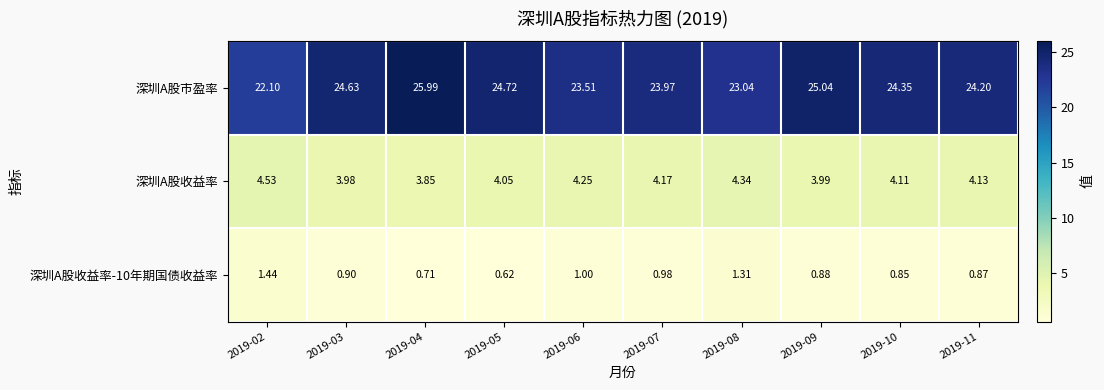

Between 2019-03 and 2019-11, which series saw the biggest shift?

深圳A股市盈率